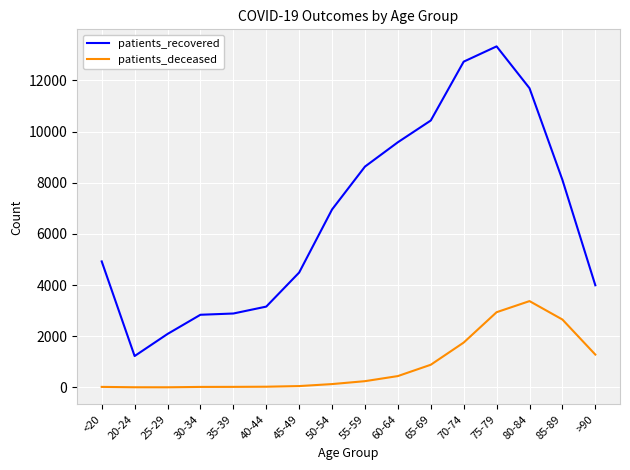

What is the sum of all patients_recovered values?

107072